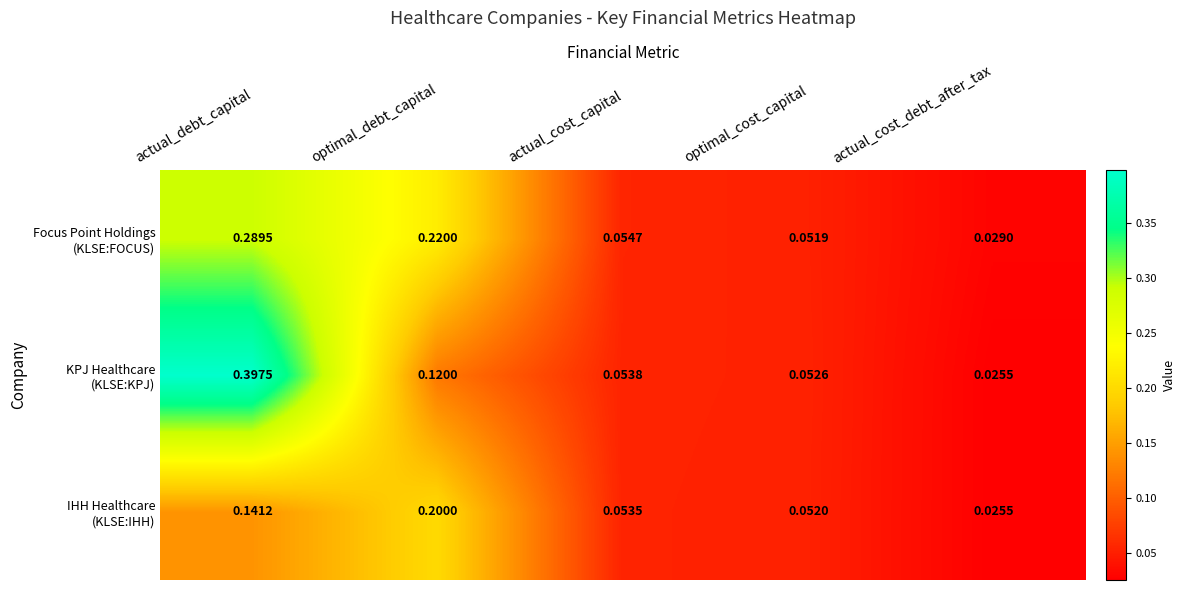

At which category is the sum across all series the highest?

actual_debt_capital